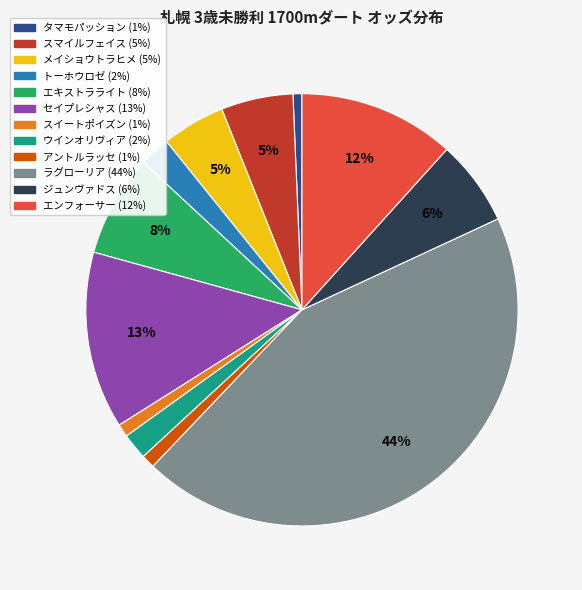

Count the number of slices in the pie.

12